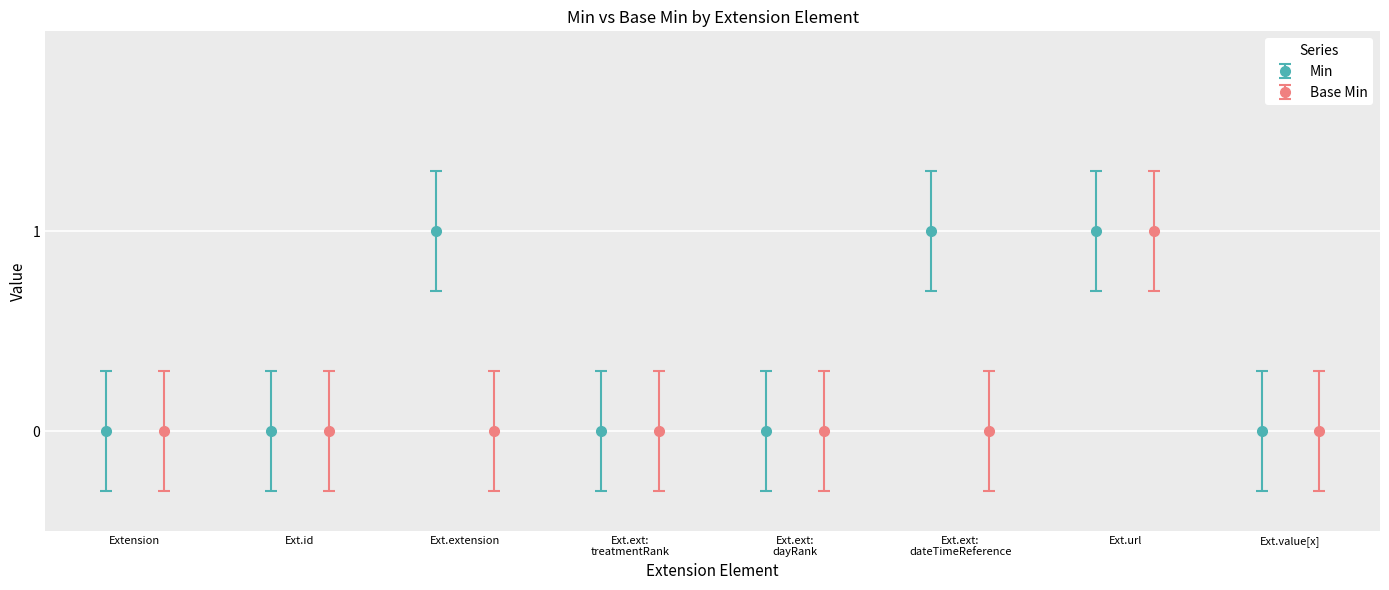

True or false: Min has more than 0 points higher than both neighbors.

True